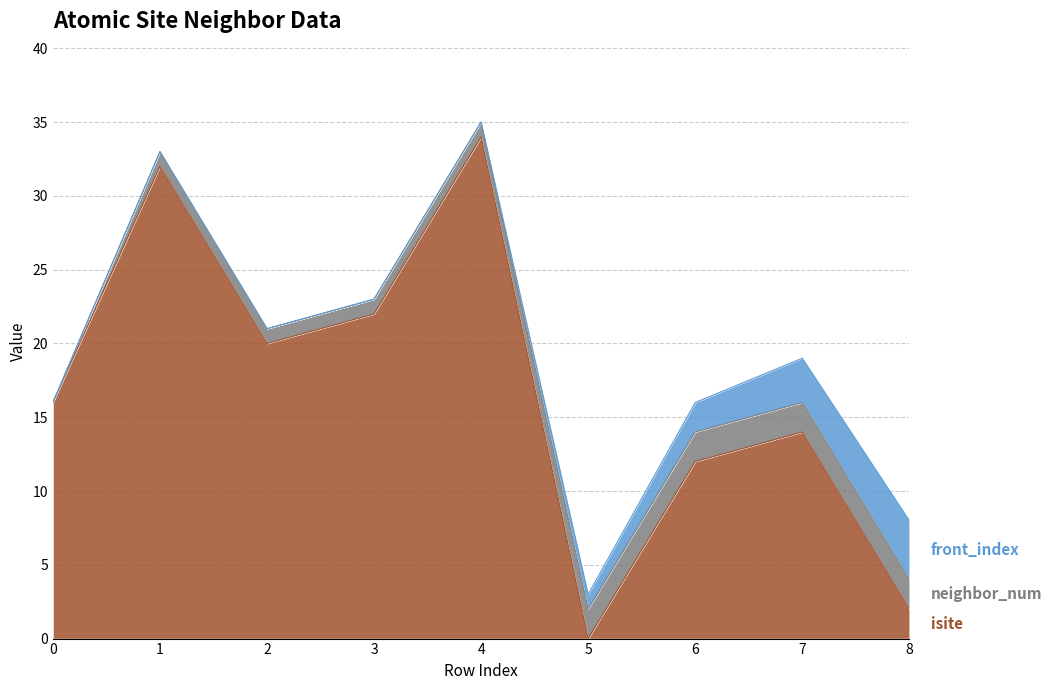

At which category does the chart reach its peak across all series?

4